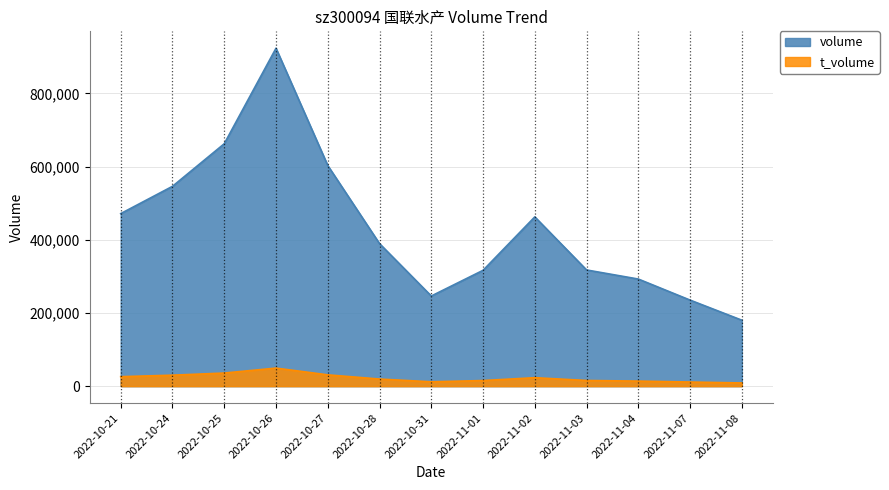

List the labels in order of t_volume value, smallest first.

2022-11-08, 2022-11-07, 2022-10-31, 2022-11-04, 2022-11-01, 2022-11-03, 2022-10-28, 2022-11-02, 2022-10-21, 2022-10-24, 2022-10-27, 2022-10-25, 2022-10-26